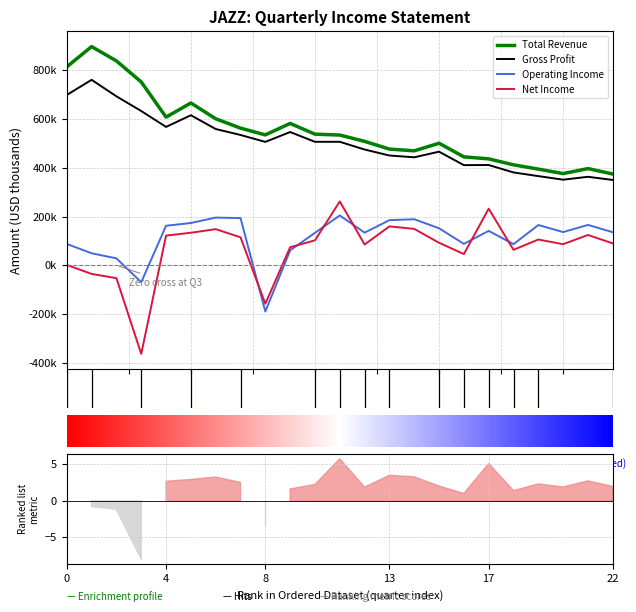

In Gross Profit, how many points are lower than both neighbors (excluding endpoints)?

6